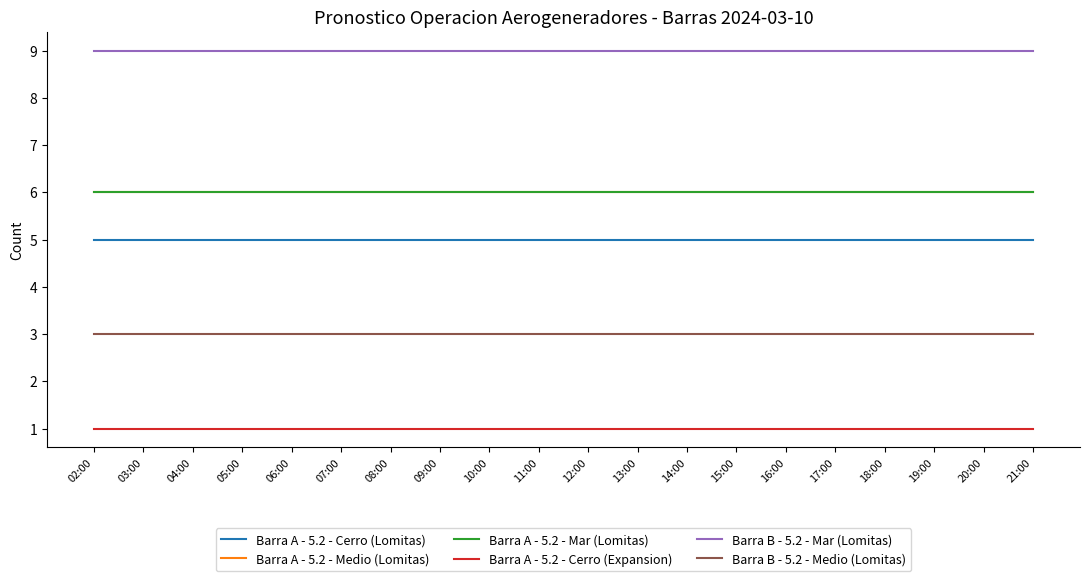

True or false: Barra A - 5.2 - Mar (Lomitas) has a value of 6 at 14:00.

True